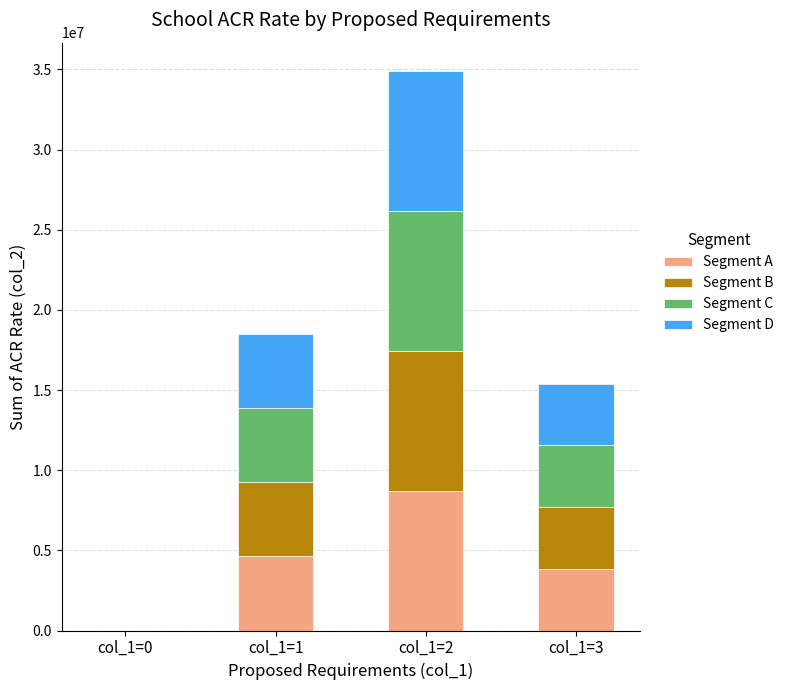

At which category is the sum across all series the highest?

col_1=2